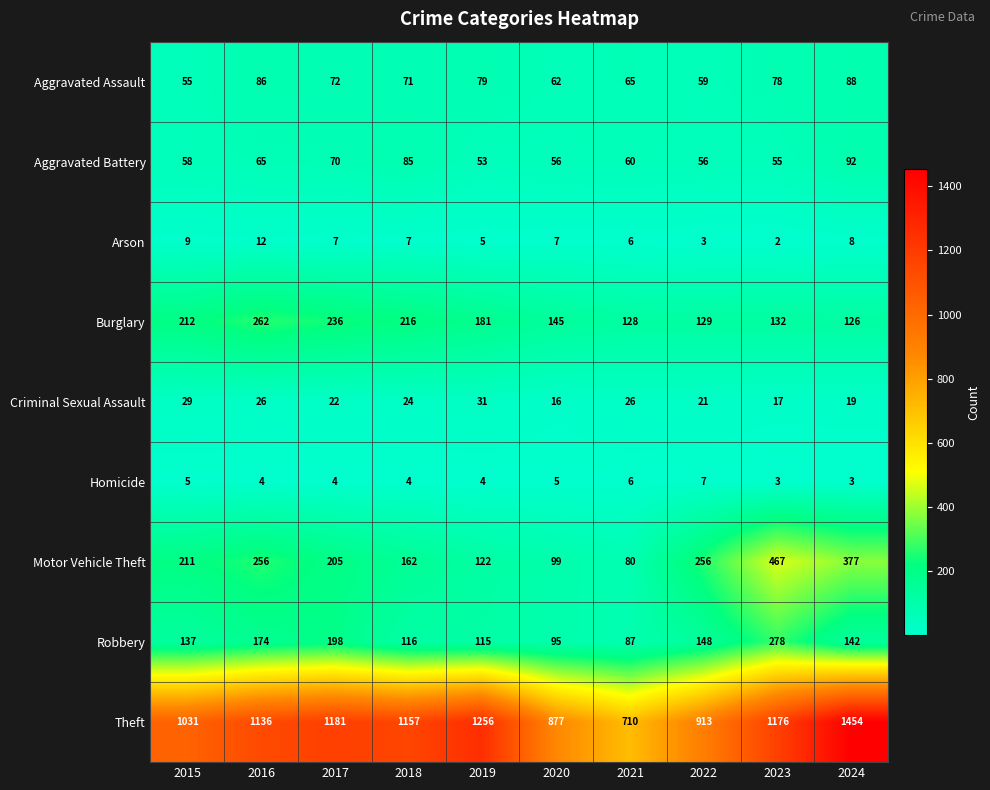

Rank the series by their maximum value, from highest to lowest.

Theft, Motor Vehicle Theft, Robbery, Burglary, Aggravated Battery, Aggravated Assault, Criminal Sexual Assault, Arson, Homicide